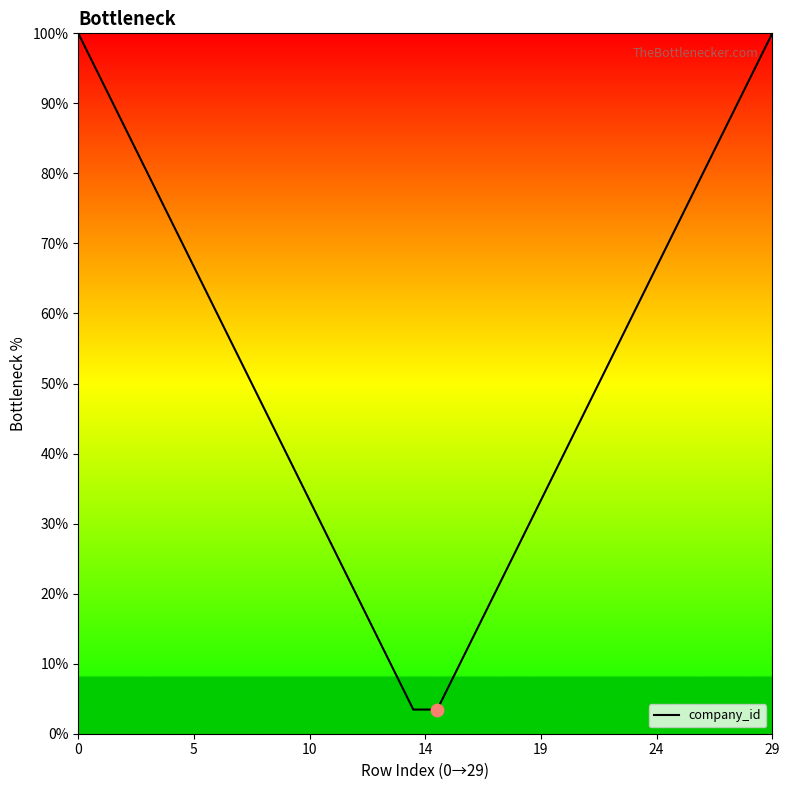

What is the maximum value shown in the chart?

100.0